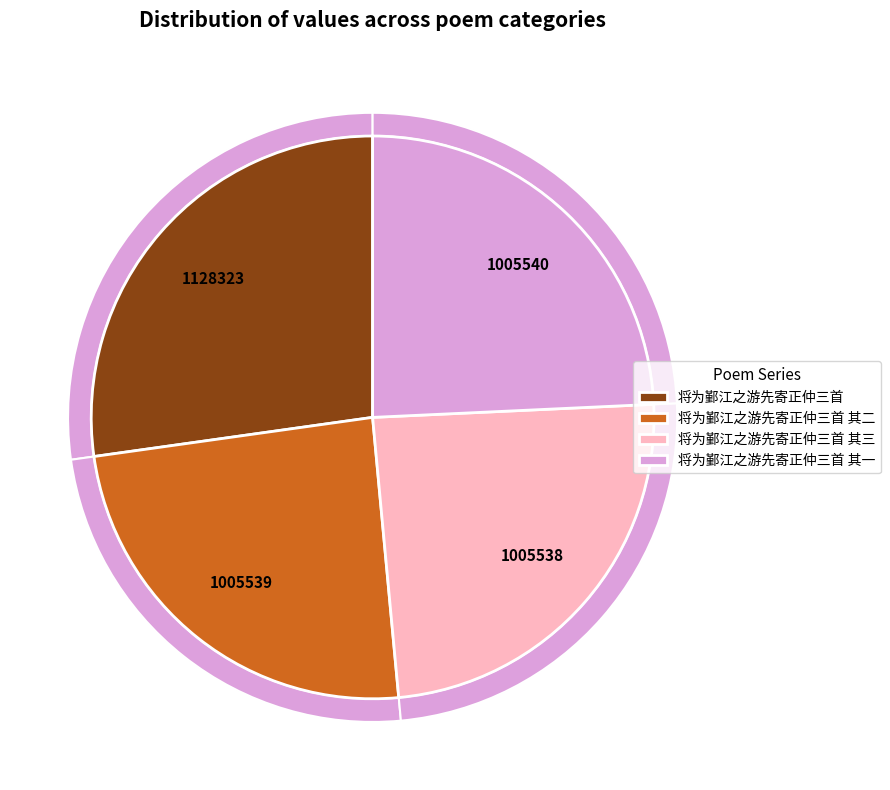

What portion of the pie excludes 将为鄞江之游先寄正仲三首 其一?

75.7%